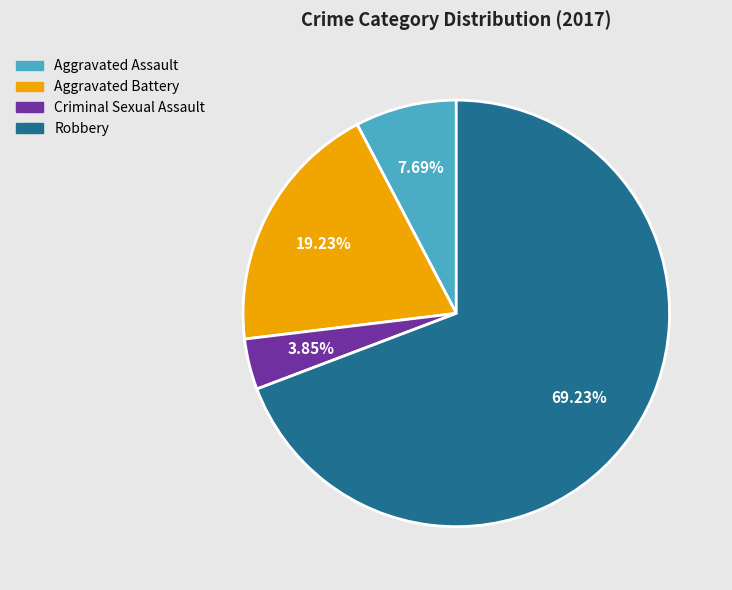

Is it true that Aggravated Assault is 1% of the pie?

False